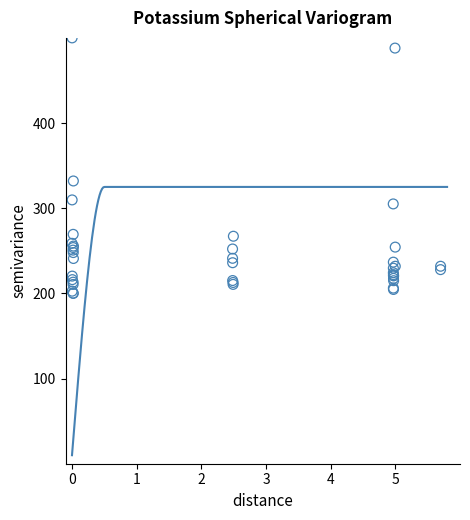

What Y value in the scatter plot is closest to 350?

332.0